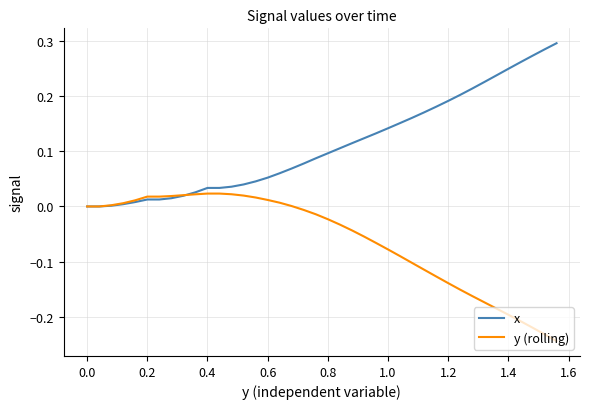

Which series has the largest total across all categories?

x